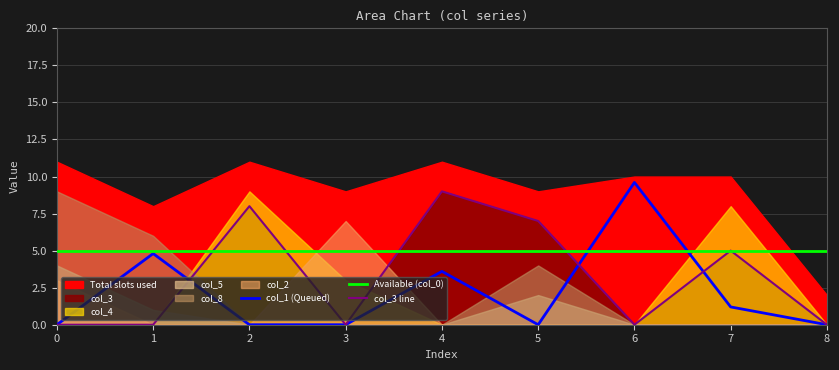

Reading left to right, what are all the values shown in this chart?

col_1 (Queued): 0=0.0	1=4.8	2=0.0	3=0.0	4=3.6	5=0.0	6=9.6	7=1.2	8=0.0
Available (col_0): 0=5.0	1=5.0	2=5.0	3=5.0	4=5.0	5=5.0	6=5.0	7=5.0	8=5.0
col_3 line: 0=0.0	1=0.0	2=8.0	3=0.0	4=9.0	5=7.0	6=0.0	7=5.0	8=0.0